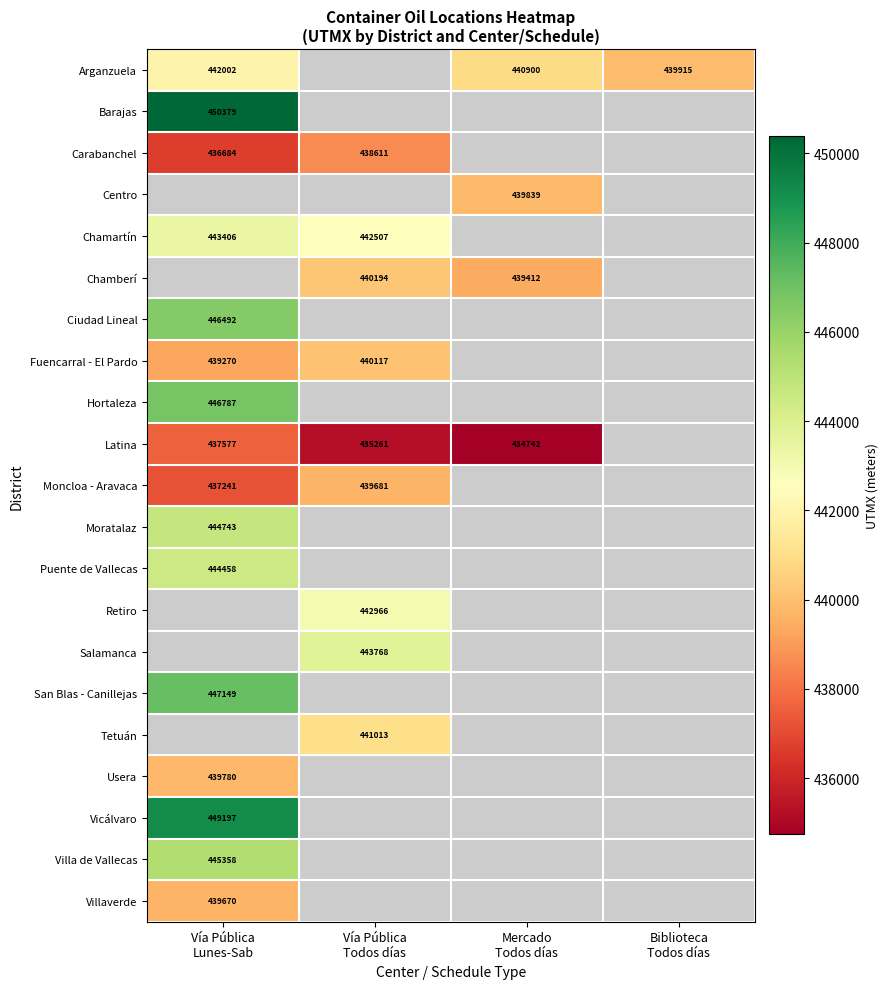

Which series has the largest range (max minus min)?

Latina